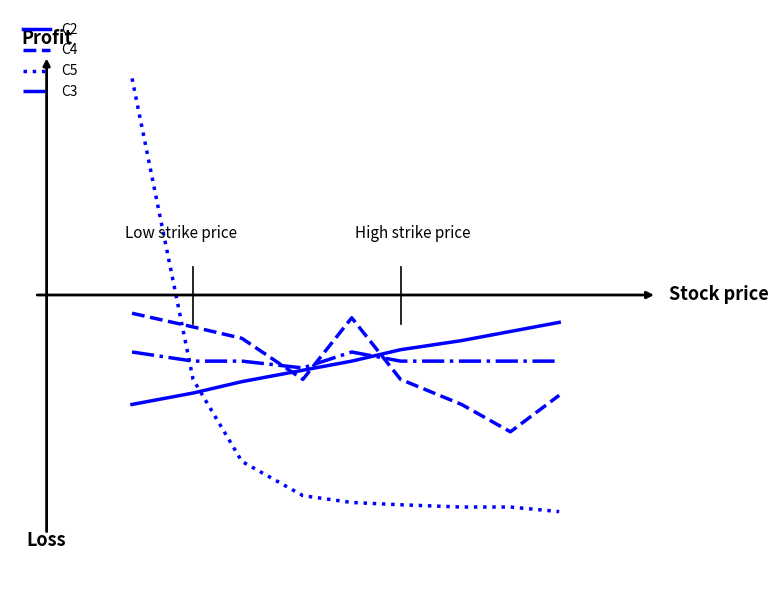

How many times do C3 and C5 cross each other?

1